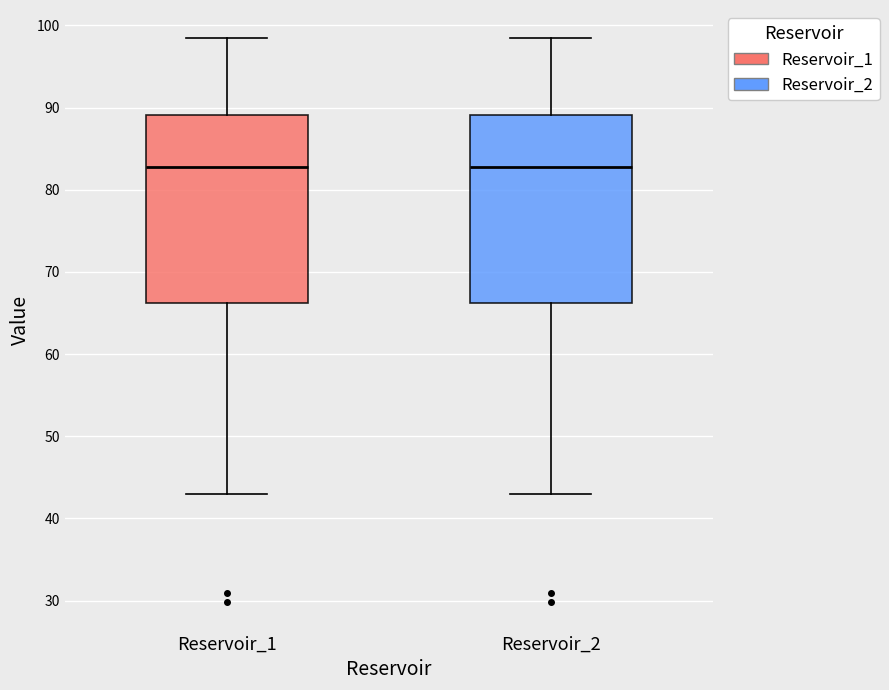

Reading left to right, transcribe this box plot: for each box, give where its median line is, the range the box spans, and where its two whiskers end, as read against the y-axis. The values are not printed on the chart, so give them approximately, as read against the axis.

Reservoir_1: median 83, box 66 to 89, whiskers 43 to 98
Reservoir_2: median 83, box 66 to 89, whiskers 43 to 98